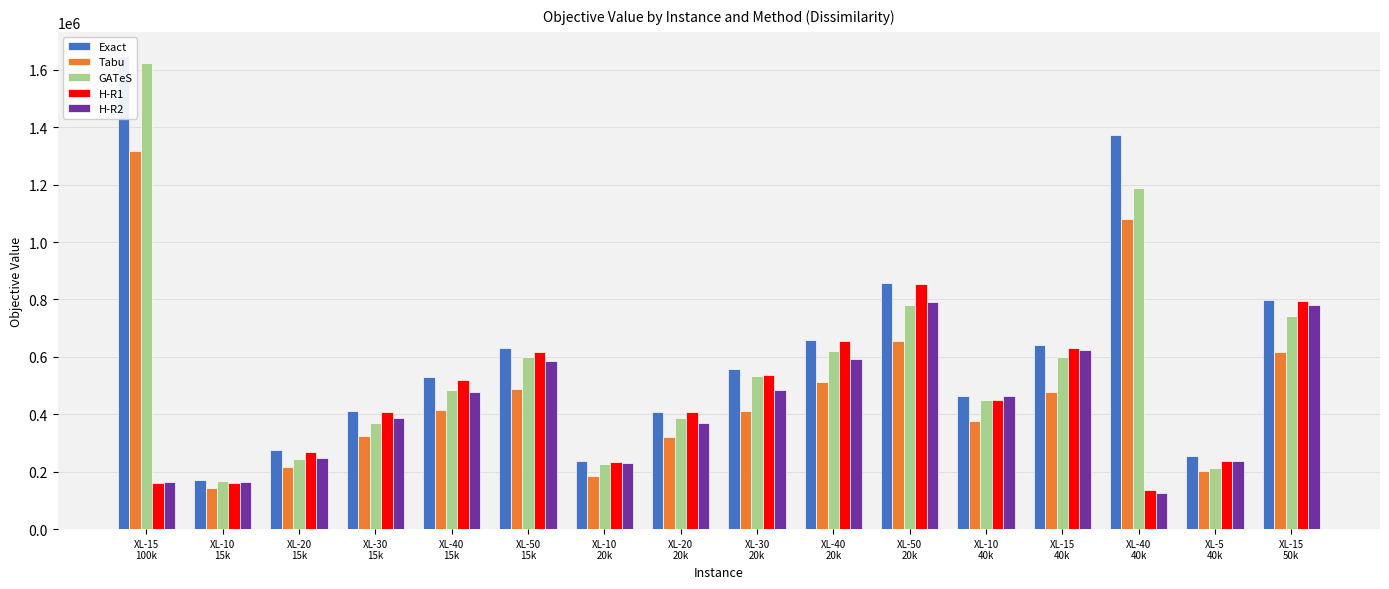

Count the number of categories in the chart.

16